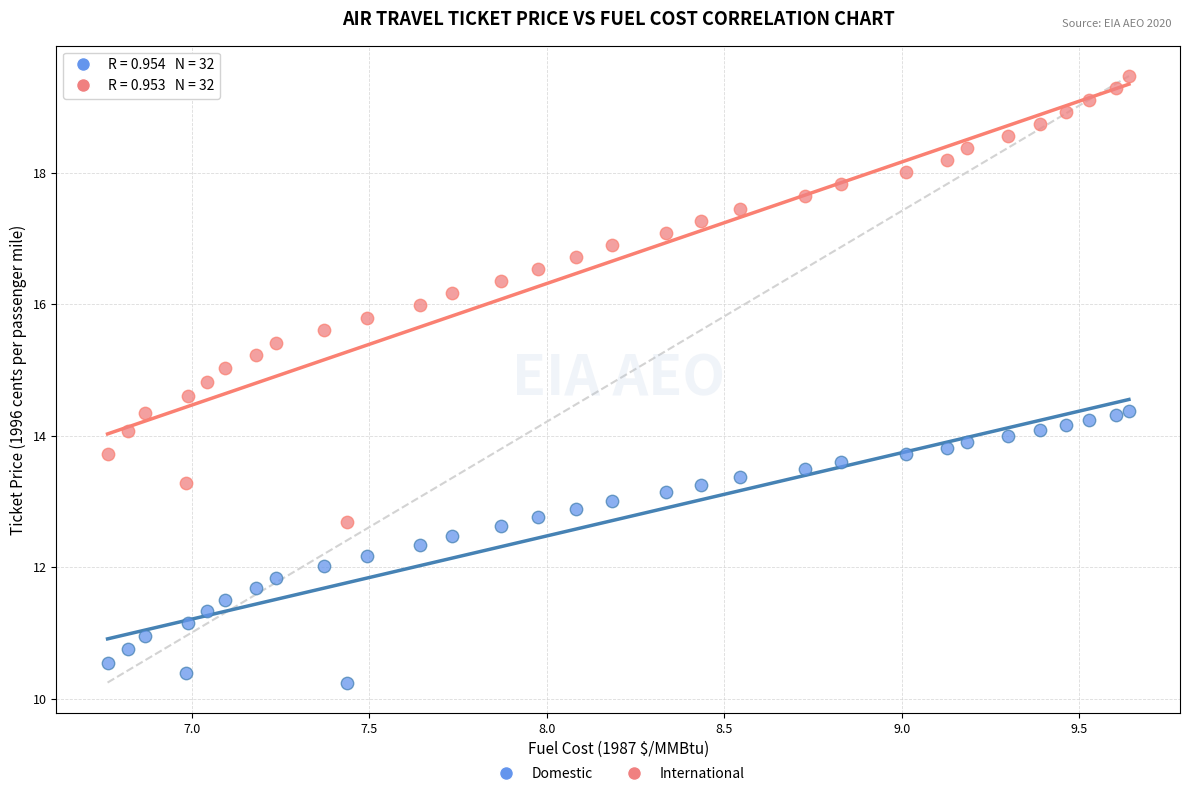

Across all data points, what is the range of X values (max minus min)?

2.9